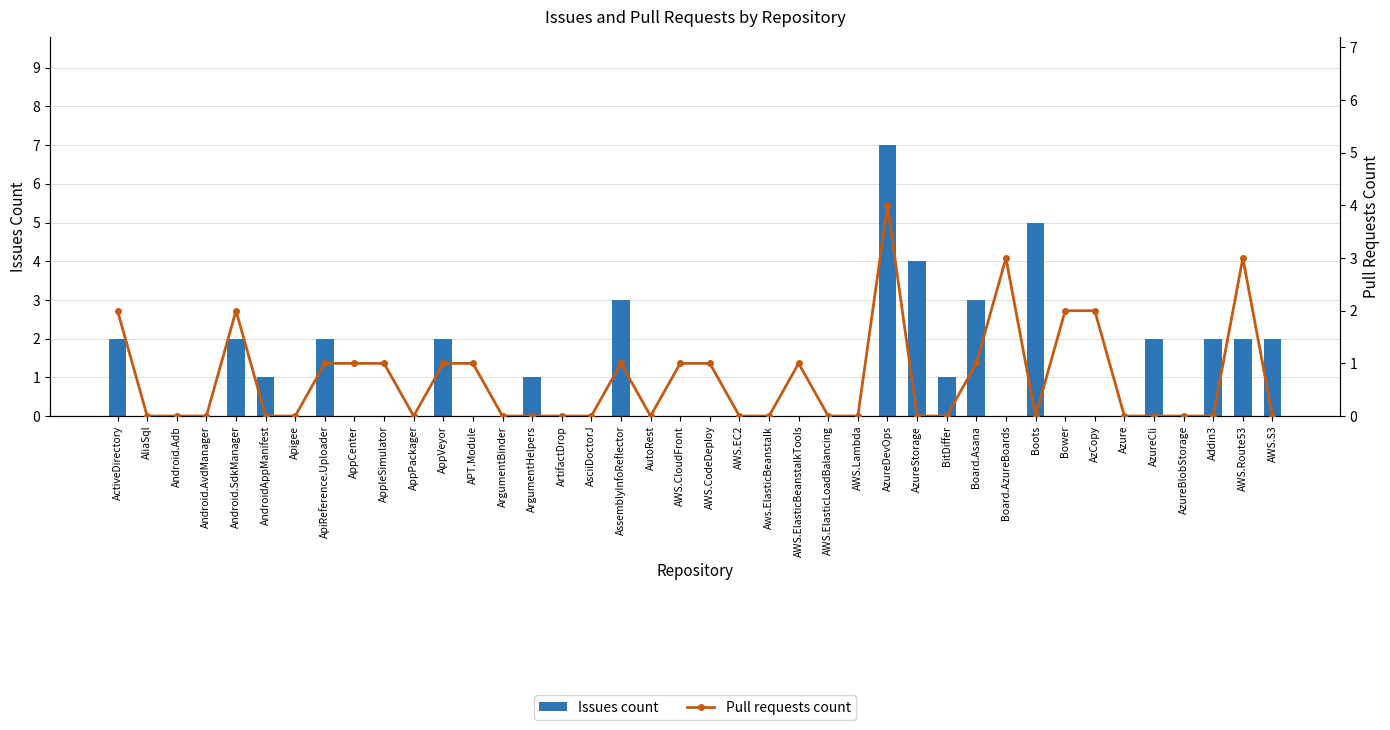

Between BitDiffer and AppCenter, which is larger?

BitDiffer